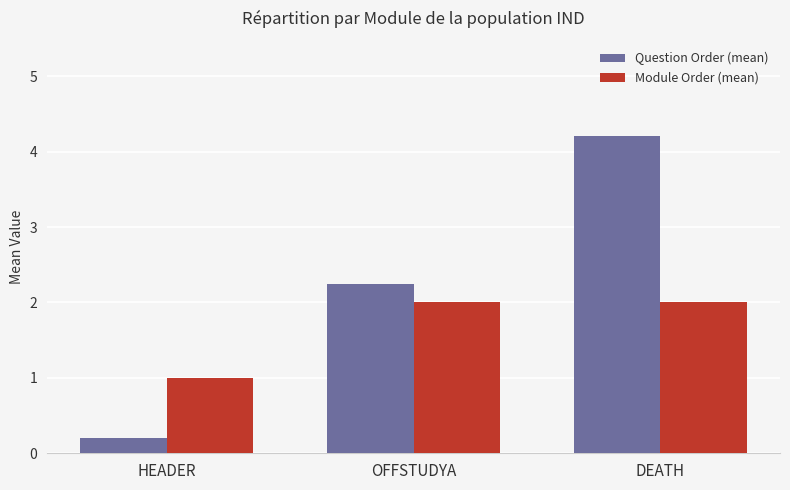

How many data points does each series have?

3